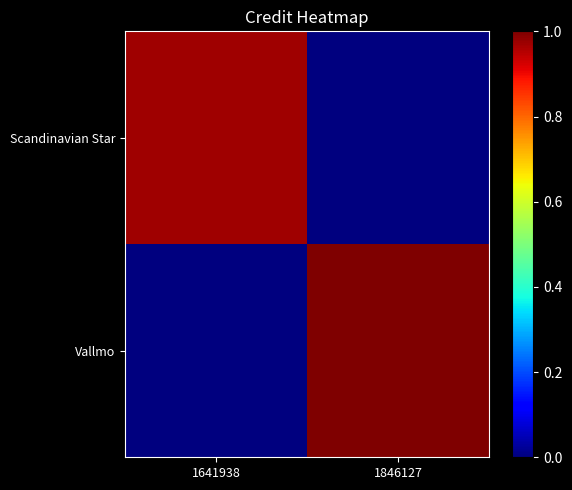

Which series has the widest spread of values?

Vallmo